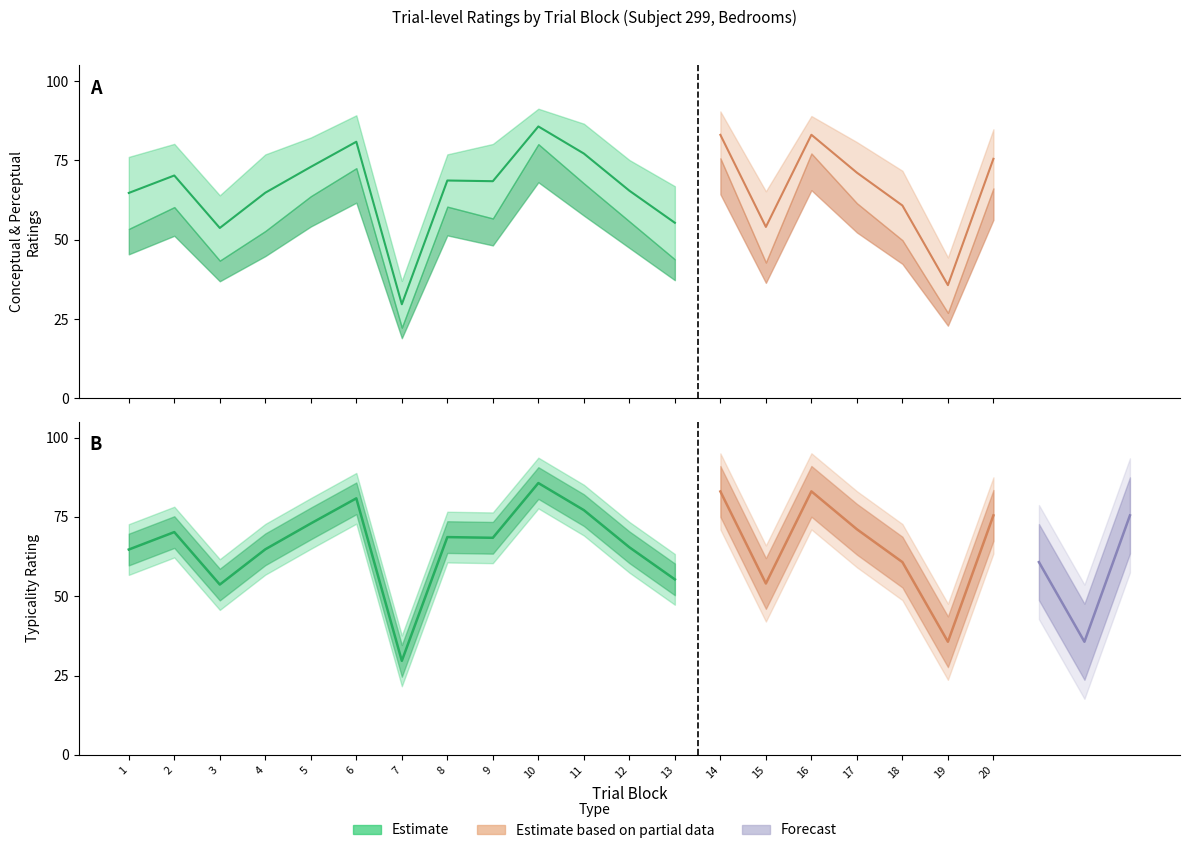

How many lines are shown in the chart?

3